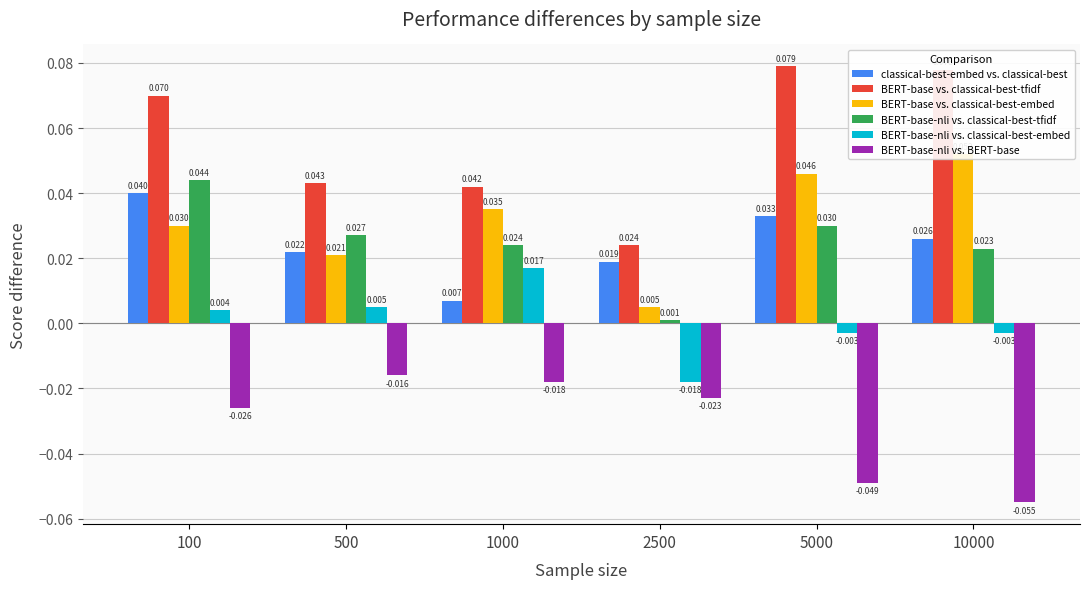

List the labels in order of BERT-base vs. classical-best-tfidf value, largest first.

5000, 10000, 100, 500, 1000, 2500